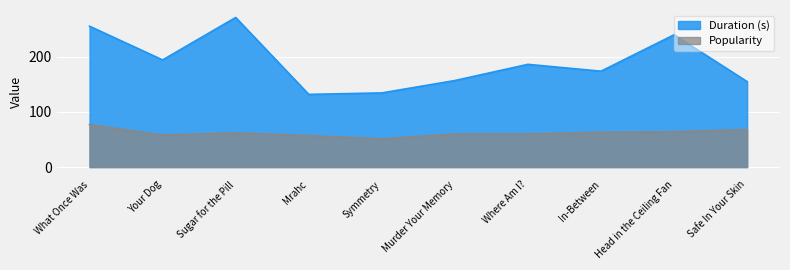

The value of Popularity at In-Between is 109.6. True or false?

False